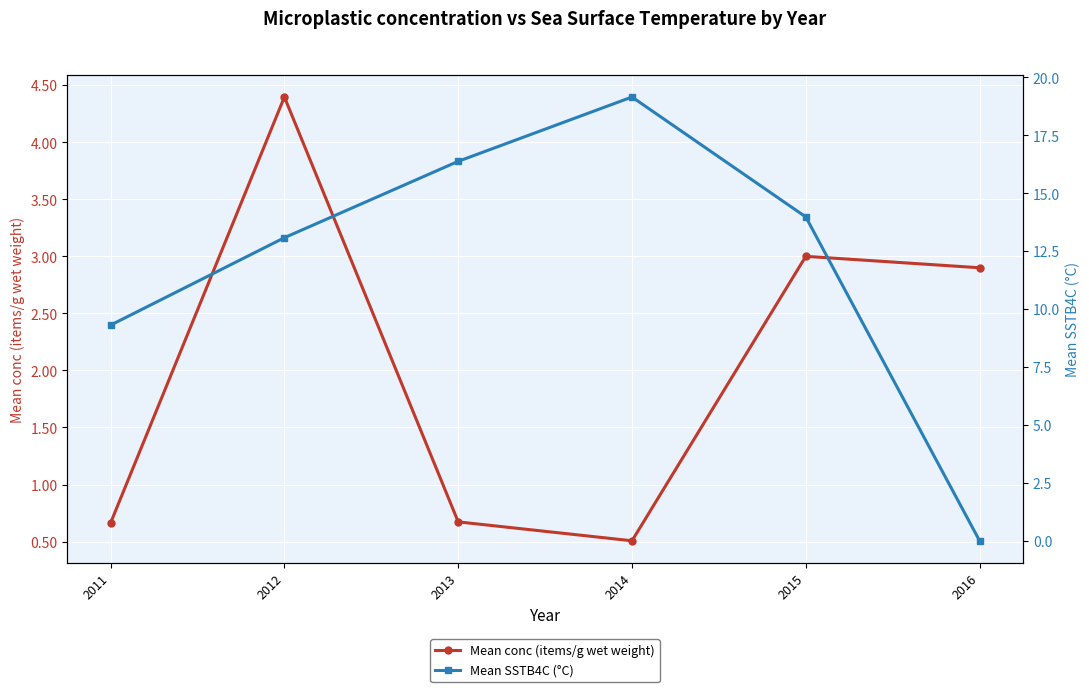

Which category has the highest value in the Mean SSTB4C (°C) series?

2014